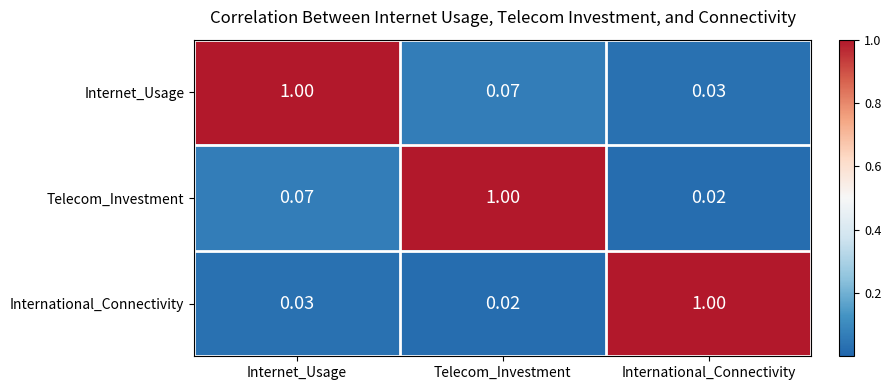

At which label does Internet_Usage reach its minimum?

International_Connectivity